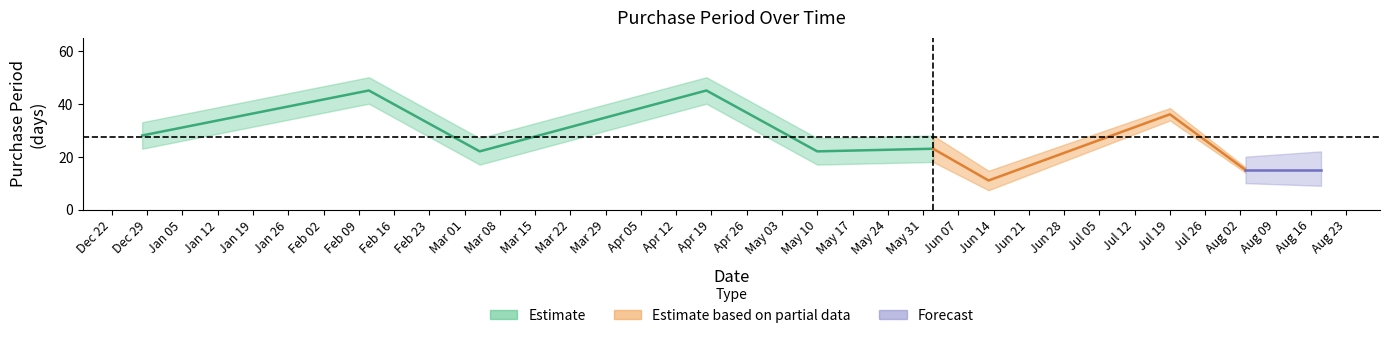

How many data points are less than 23?

4